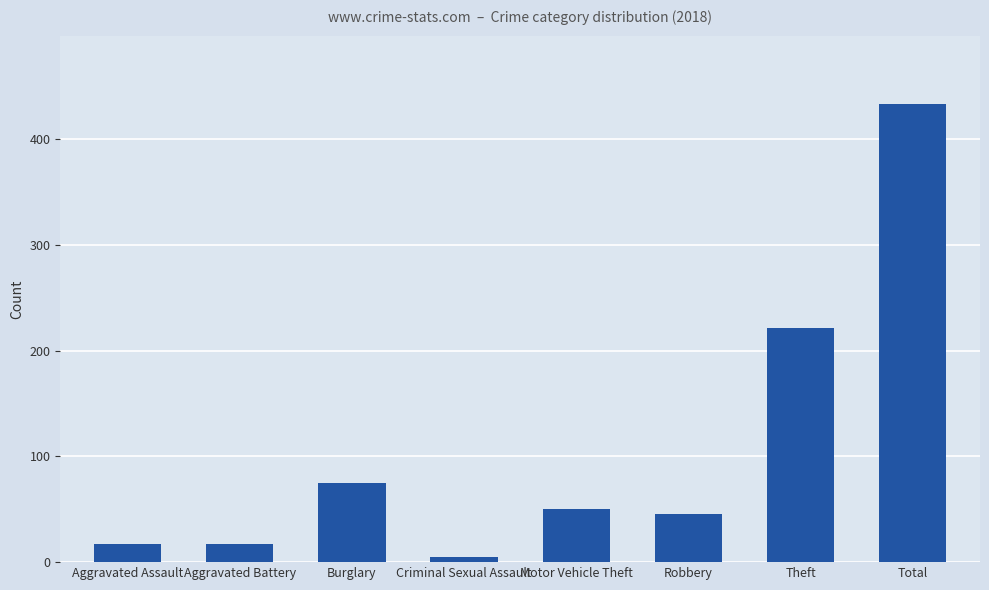

Which category has the lowest value across all series?

Criminal Sexual Assault